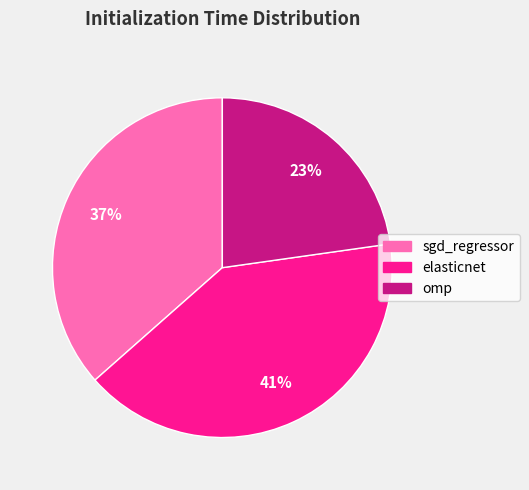

Is sgd_regressor the majority of the pie?

No